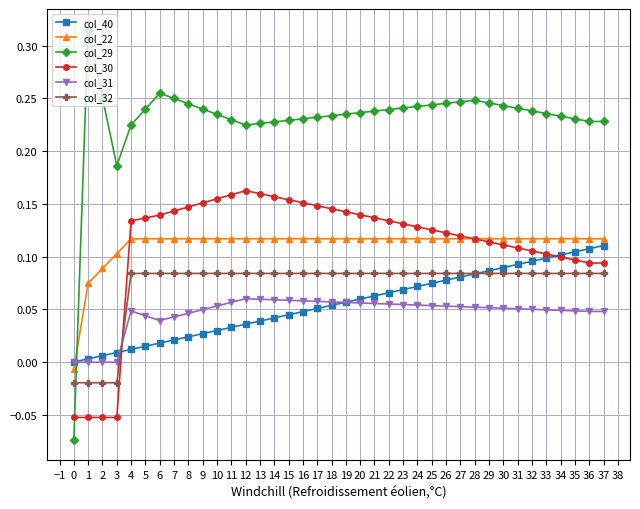

True or false: col_32 and col_22 cross at least once.

False